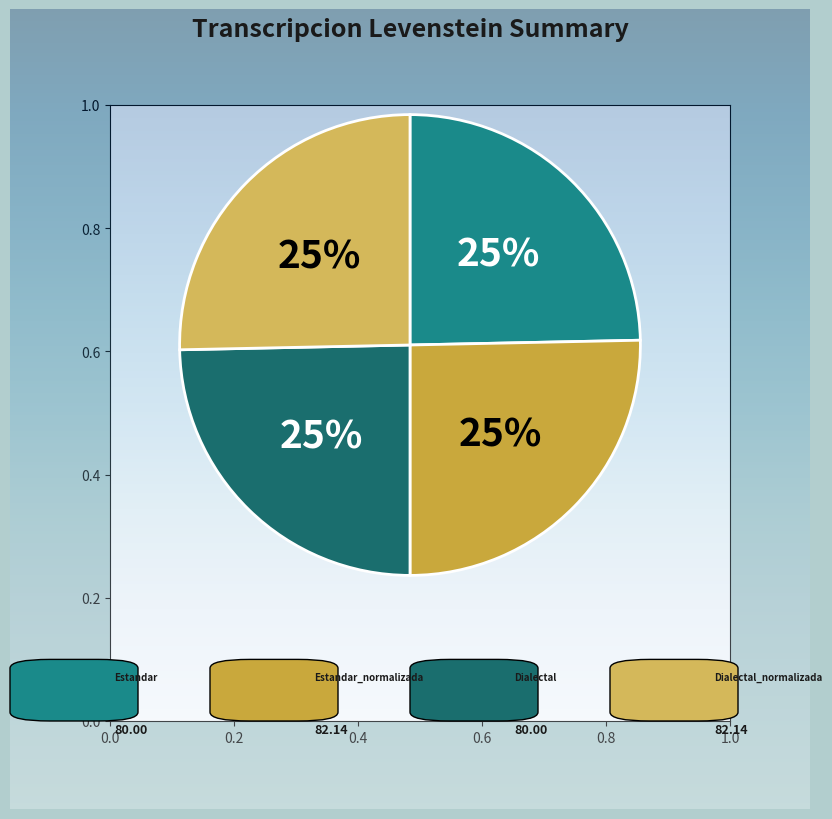

How many segments does this pie chart have?

4